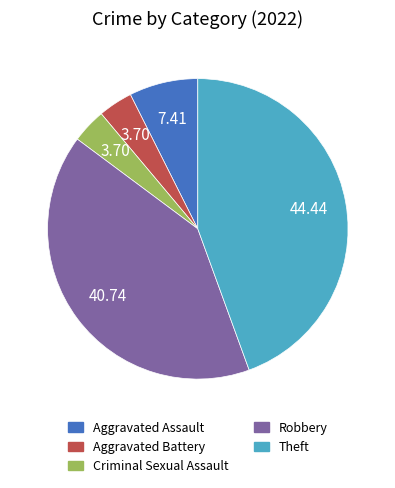

Which has a higher value, Robbery or Aggravated Assault?

Robbery